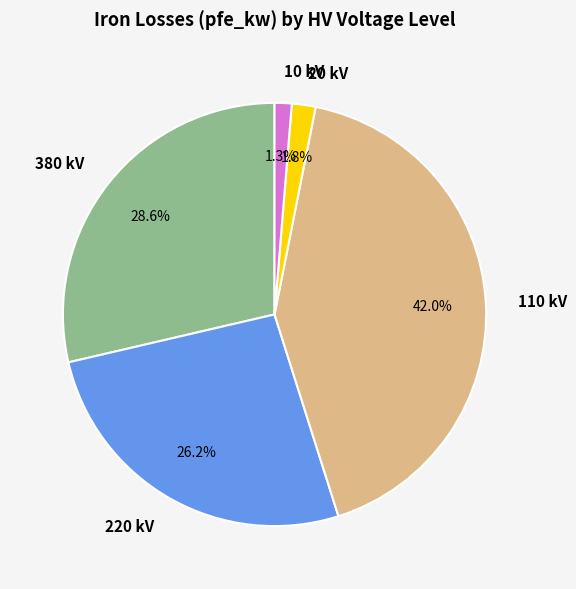

Combined, what portion of the pie is 20 kV and 10 kV?

3.1%